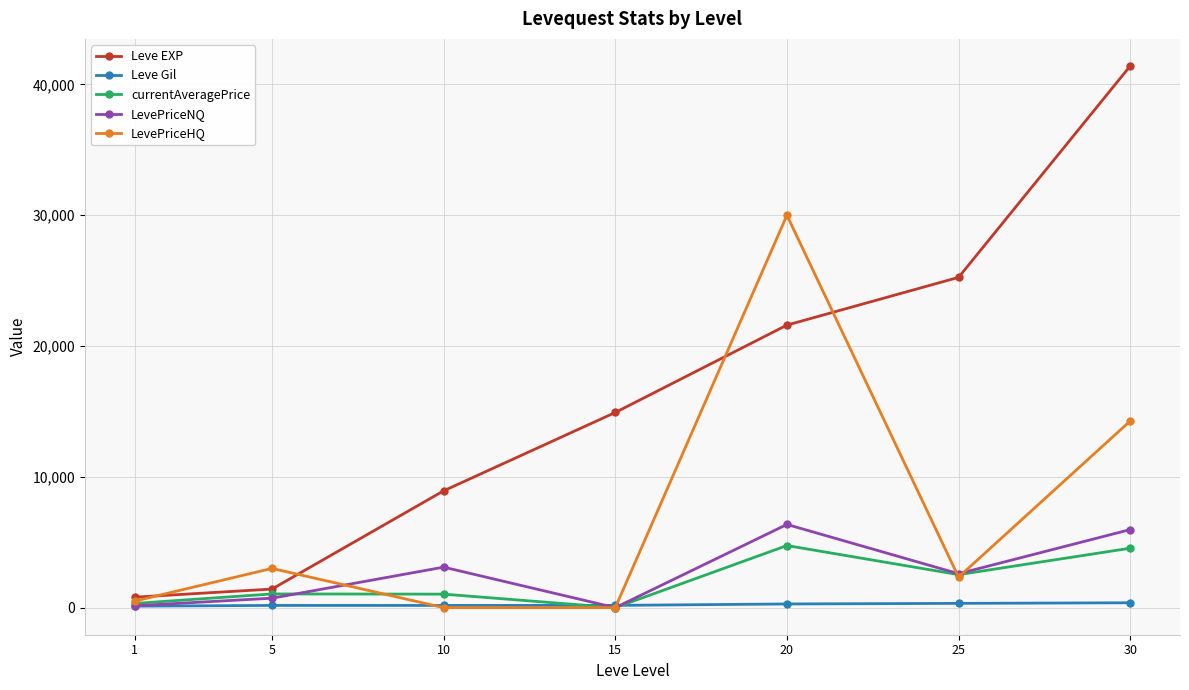

At which category is the sum across all series the highest?

30